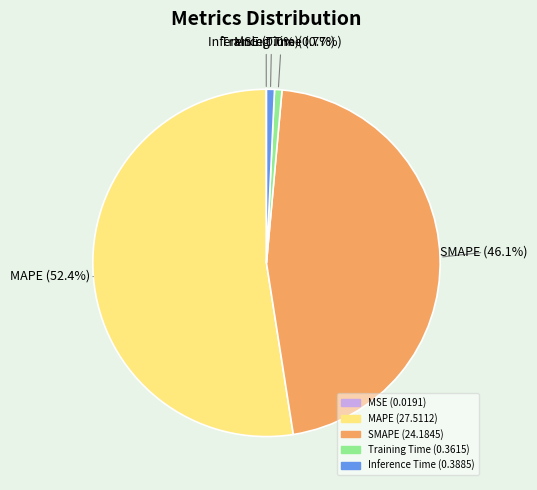

What percentage do SMAPE and Inference Time together represent?

46.8%